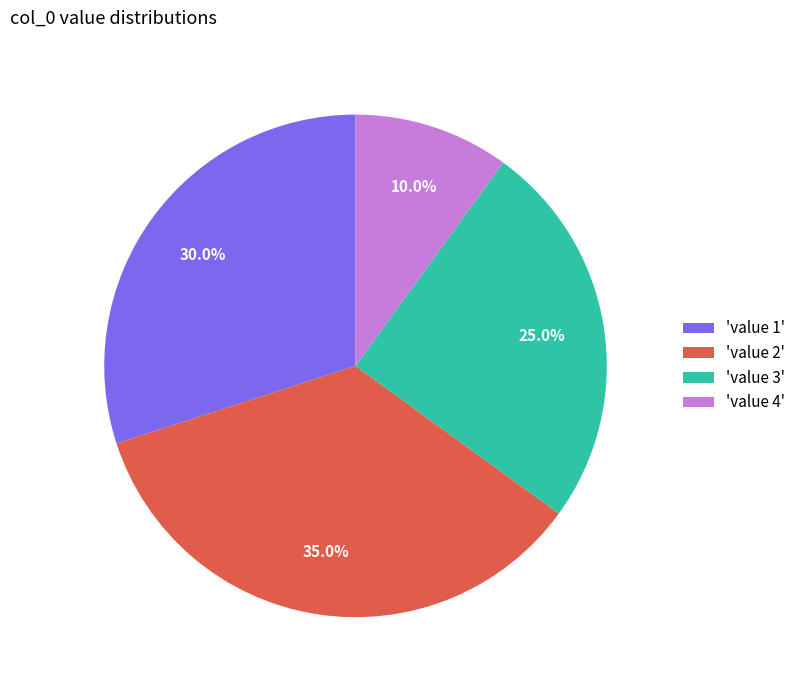

Do 'value 3' and 'value 2' together represent more than half of the pie?

Yes